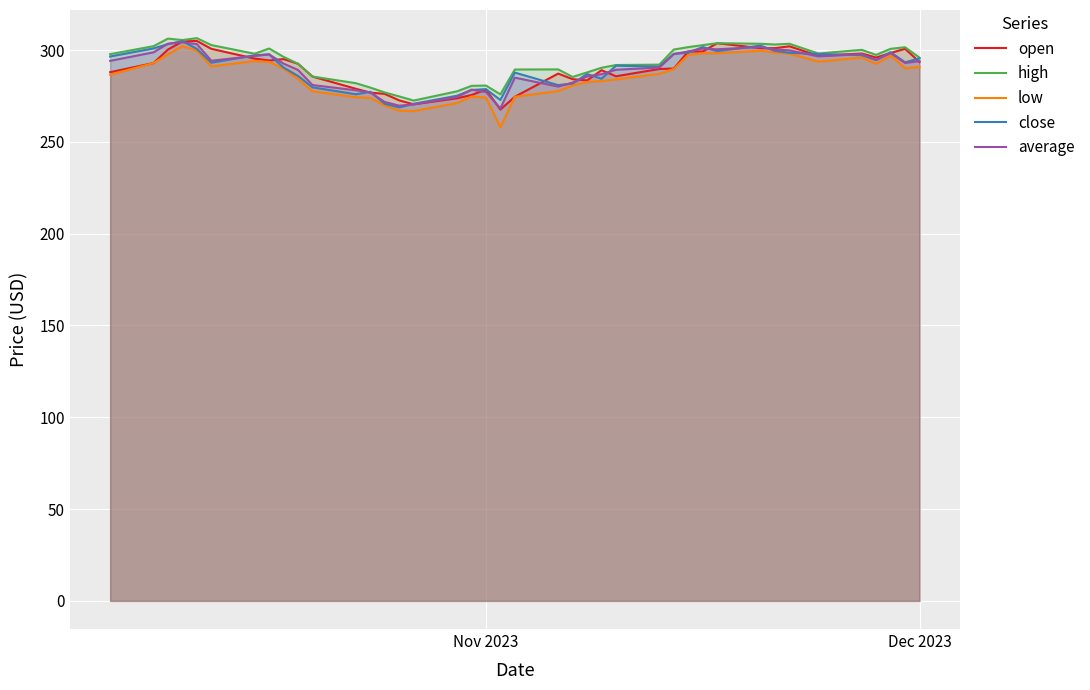

What is the lowest value of the high series?

272.5